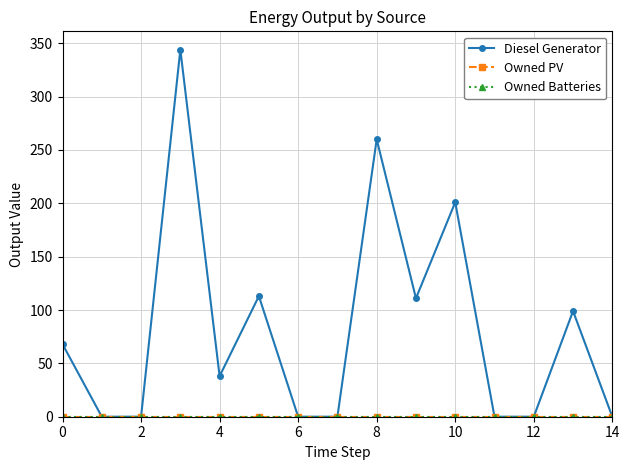

True or false: Diesel Generator and Owned Batteries cross at least once.

False